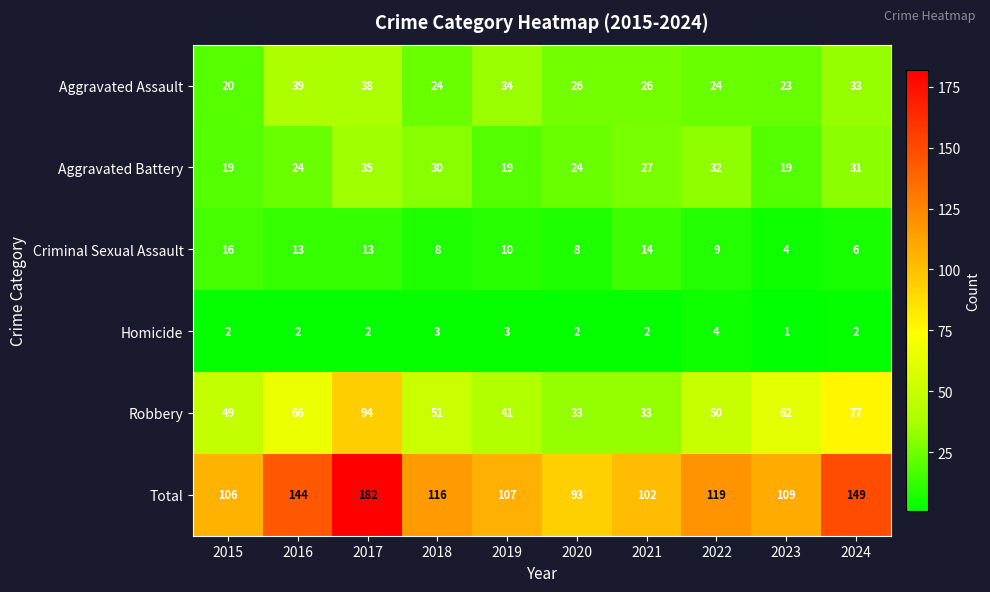

True or false: Total has a value of 117 at 2017.

False